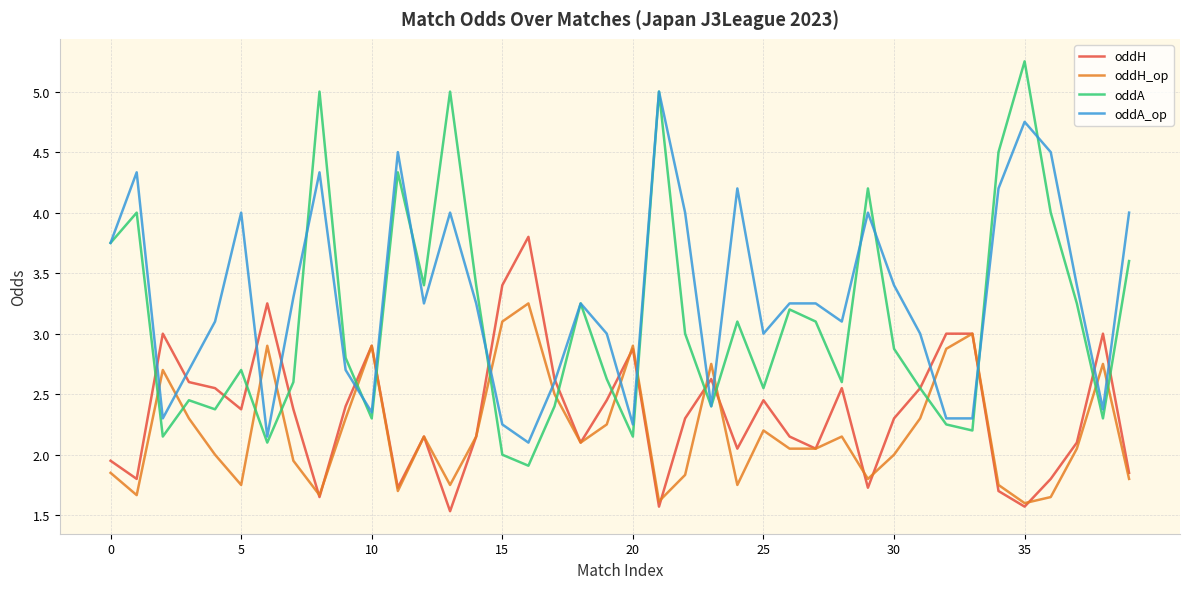

After their last crossing, which series has the higher values: oddA or oddA_op?

oddA_op